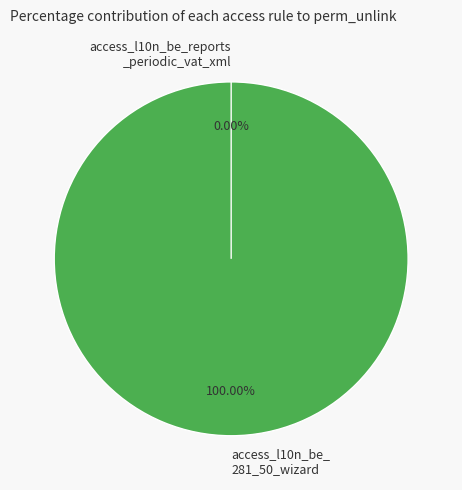

The access_l10n_be_reports_periodic_vat_xml slice represents 1% of the pie. True or false?

False